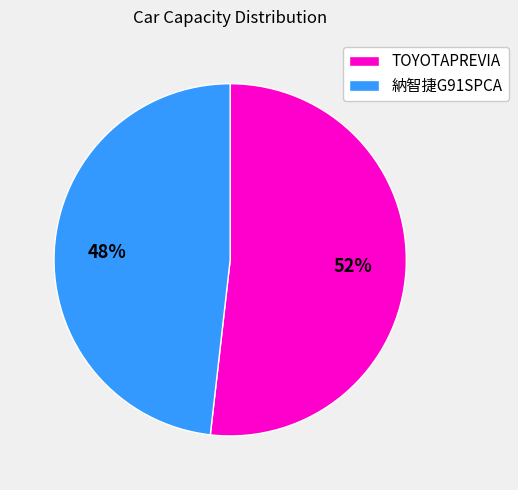

Is it true that 納智捷G91SPCA is 54% of the pie?

False